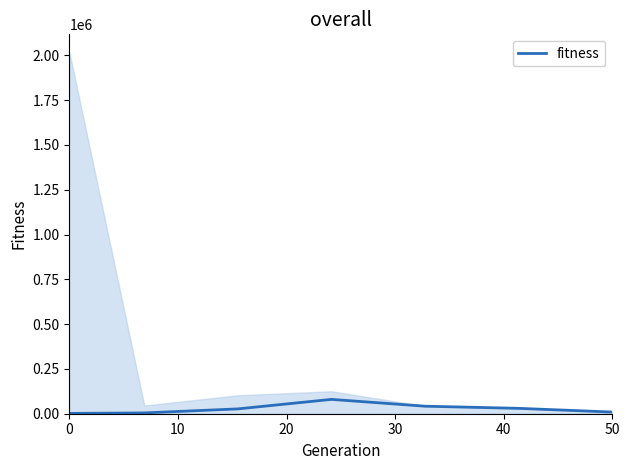

Reading left to right, what are all the values shown in this chart?

1820.0	4514.1	27000.0	80013.0	41999.5	30000.0	9375.0